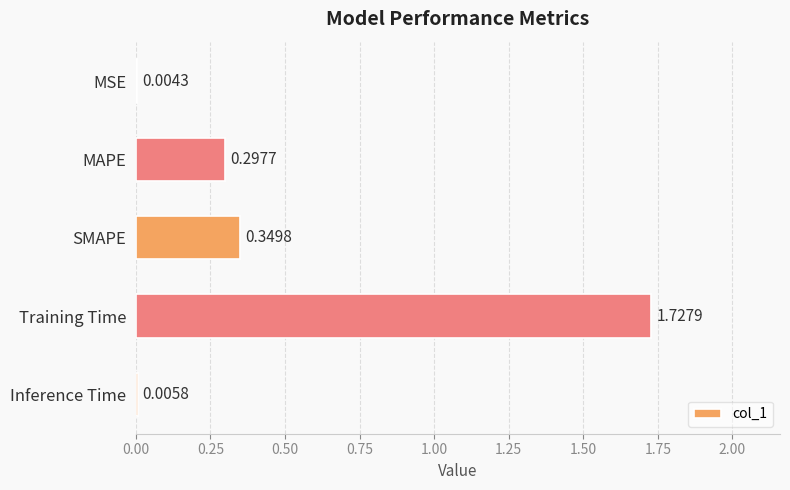

What is the change in value from MSE to Training Time?

+1.7